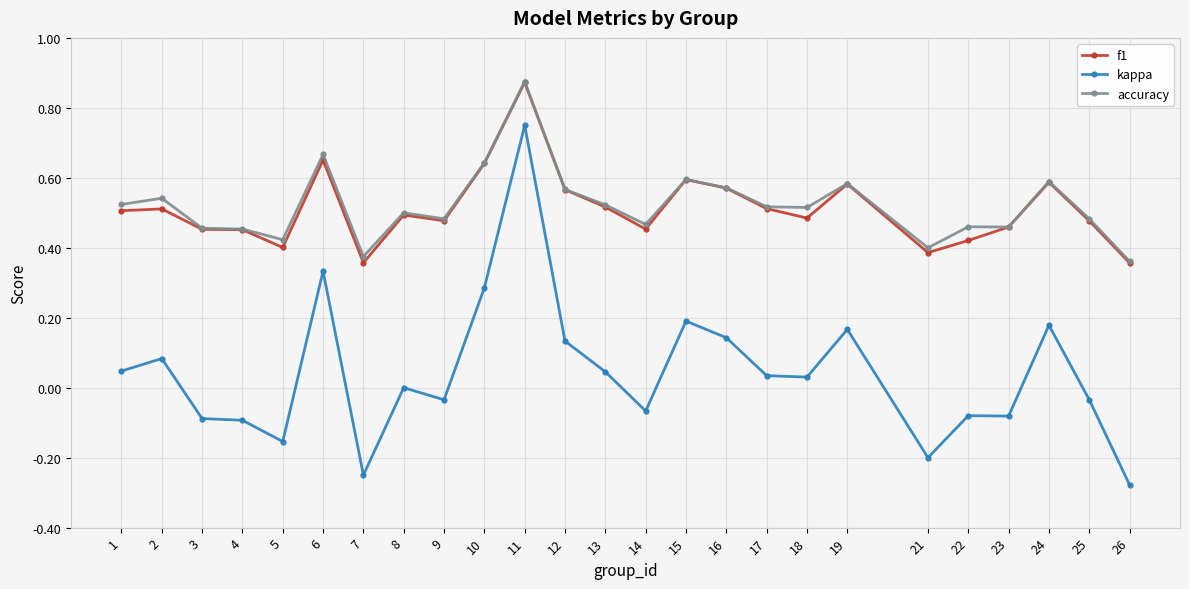

Which label corresponds to the largest value in the chart?

11